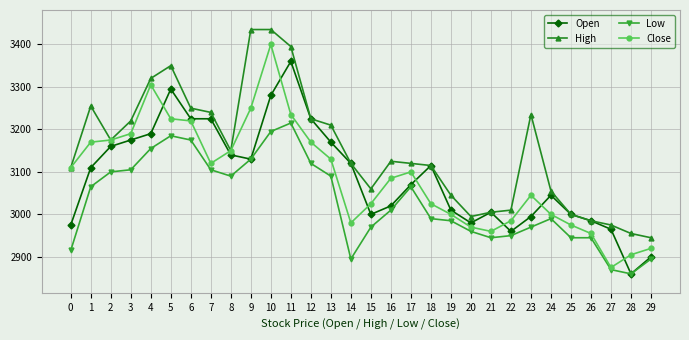

How many distinct data groups are displayed?

4